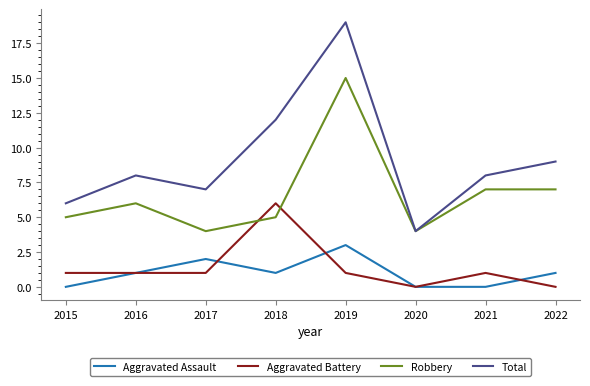

What value does the Aggravated Battery series have at 2017?

1